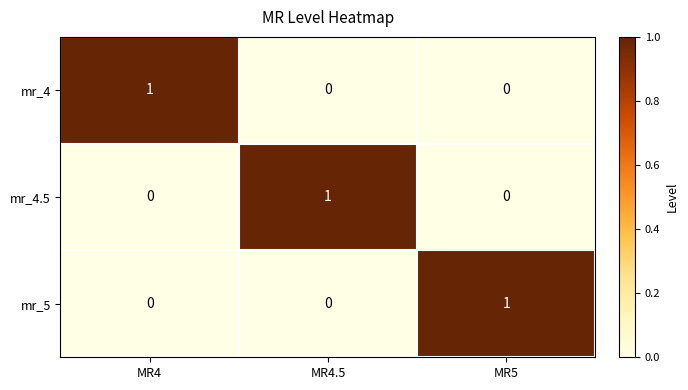

Count the mr_5 values in the range 0 to 1.

3